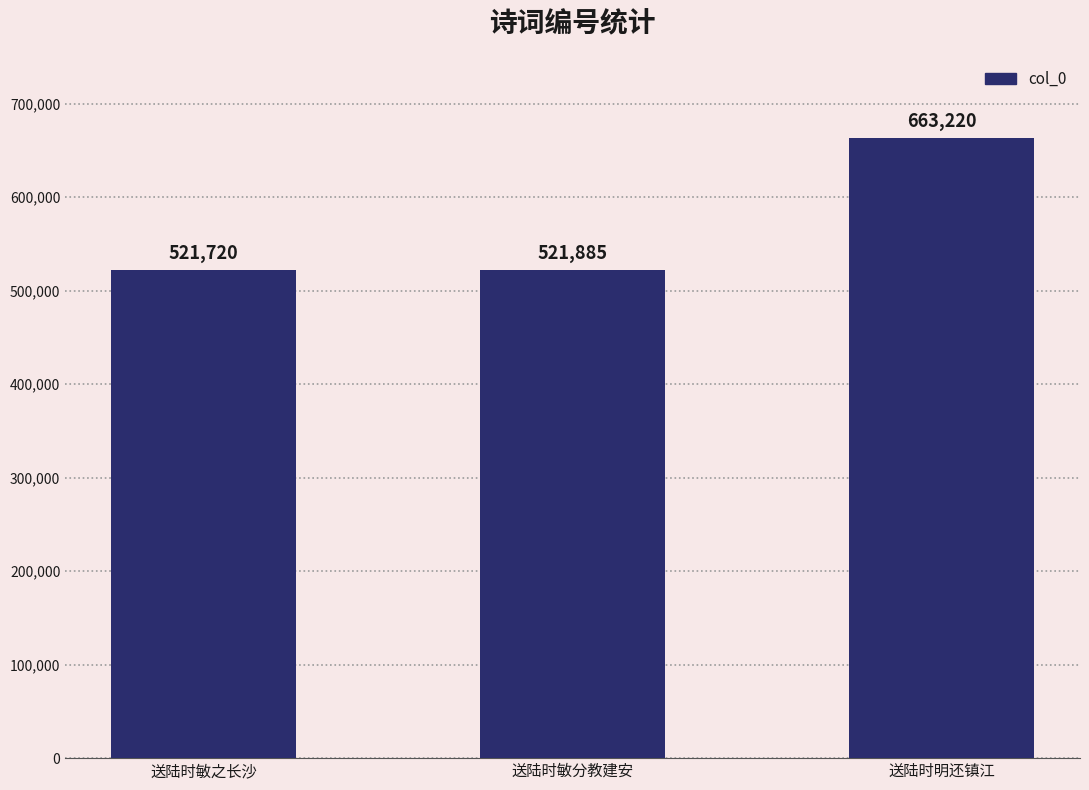

Rank the categories by value from lowest to highest.

送陆时敏之长沙, 送陆时敏分教建安, 送陆时明还镇江